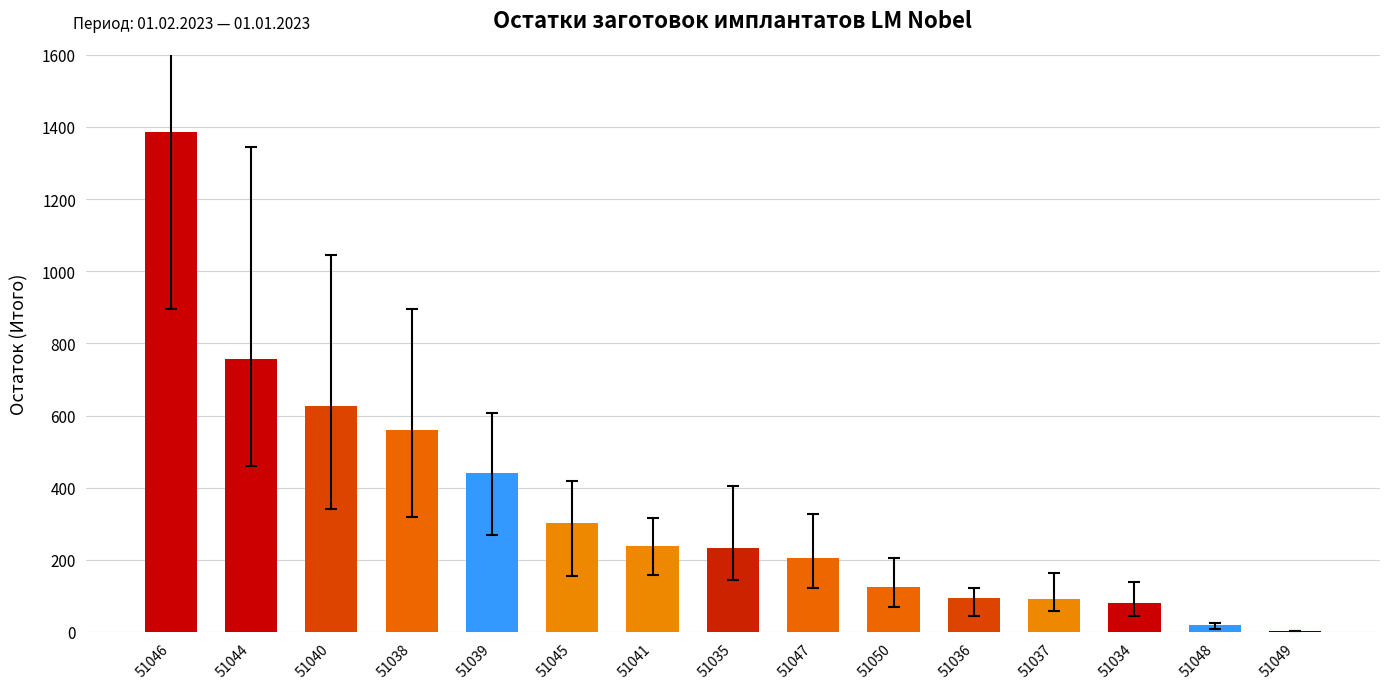

Which category has the highest value across all series?

51046